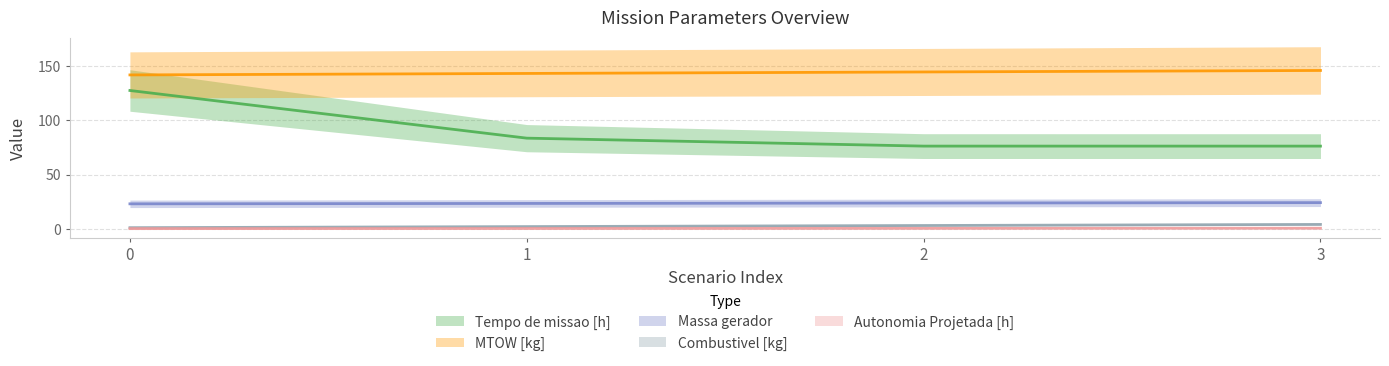

What is the spread (max minus min) of values at 3?

145.4